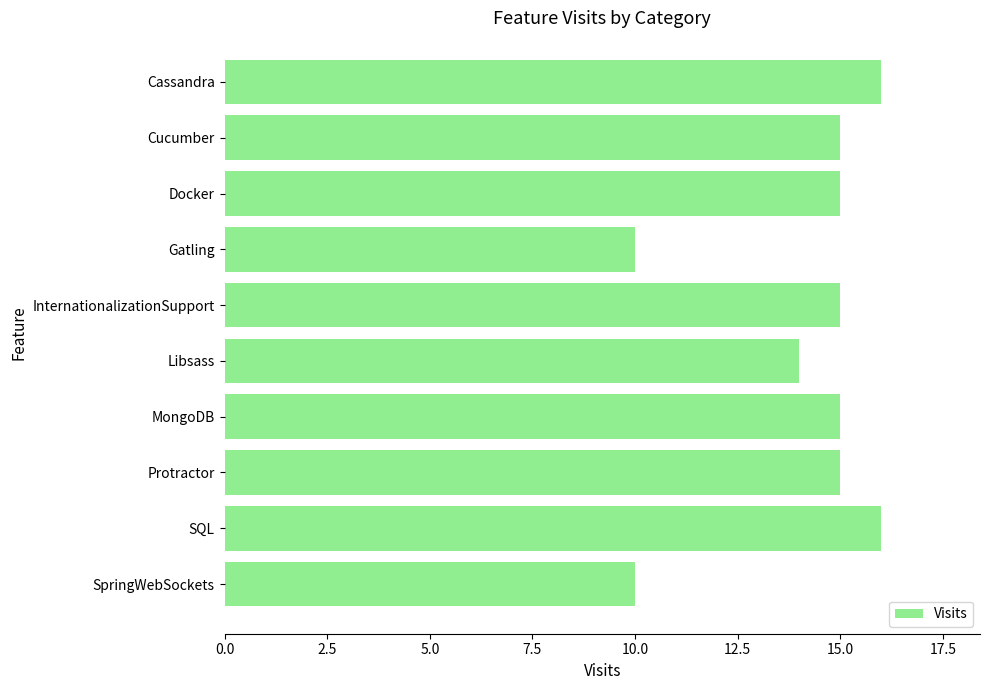

What is the change in value from Protractor to SQL?

+1